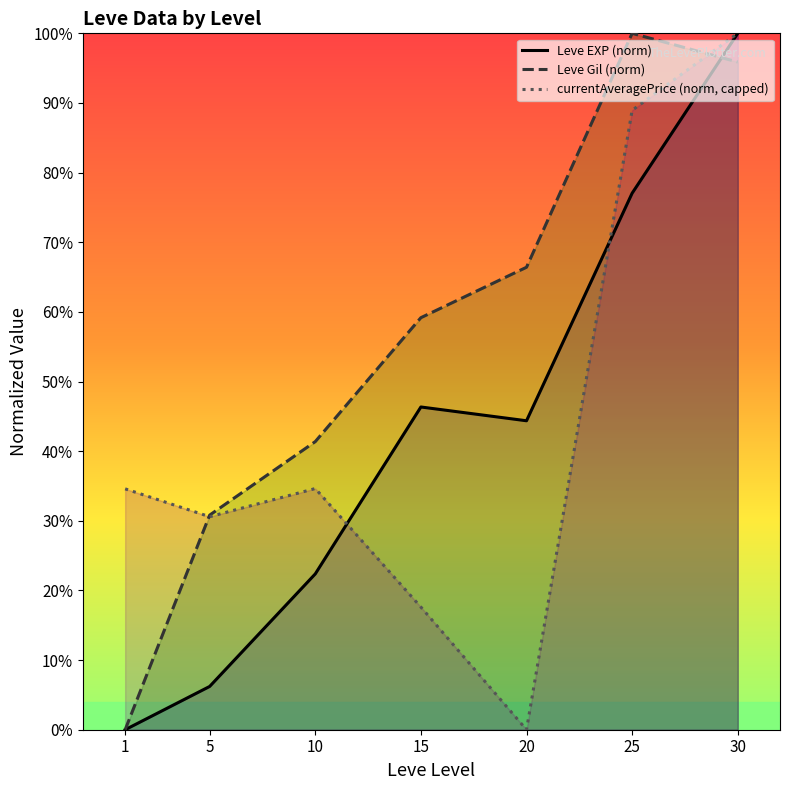

What is the maximum value for currentAveragePrice (norm, capped)?

100.0